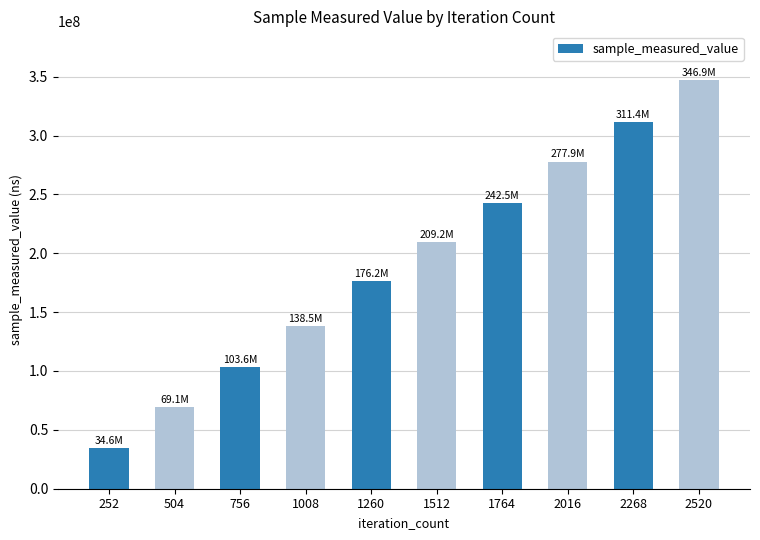

The value at 504 is 69112757. True or false?

True